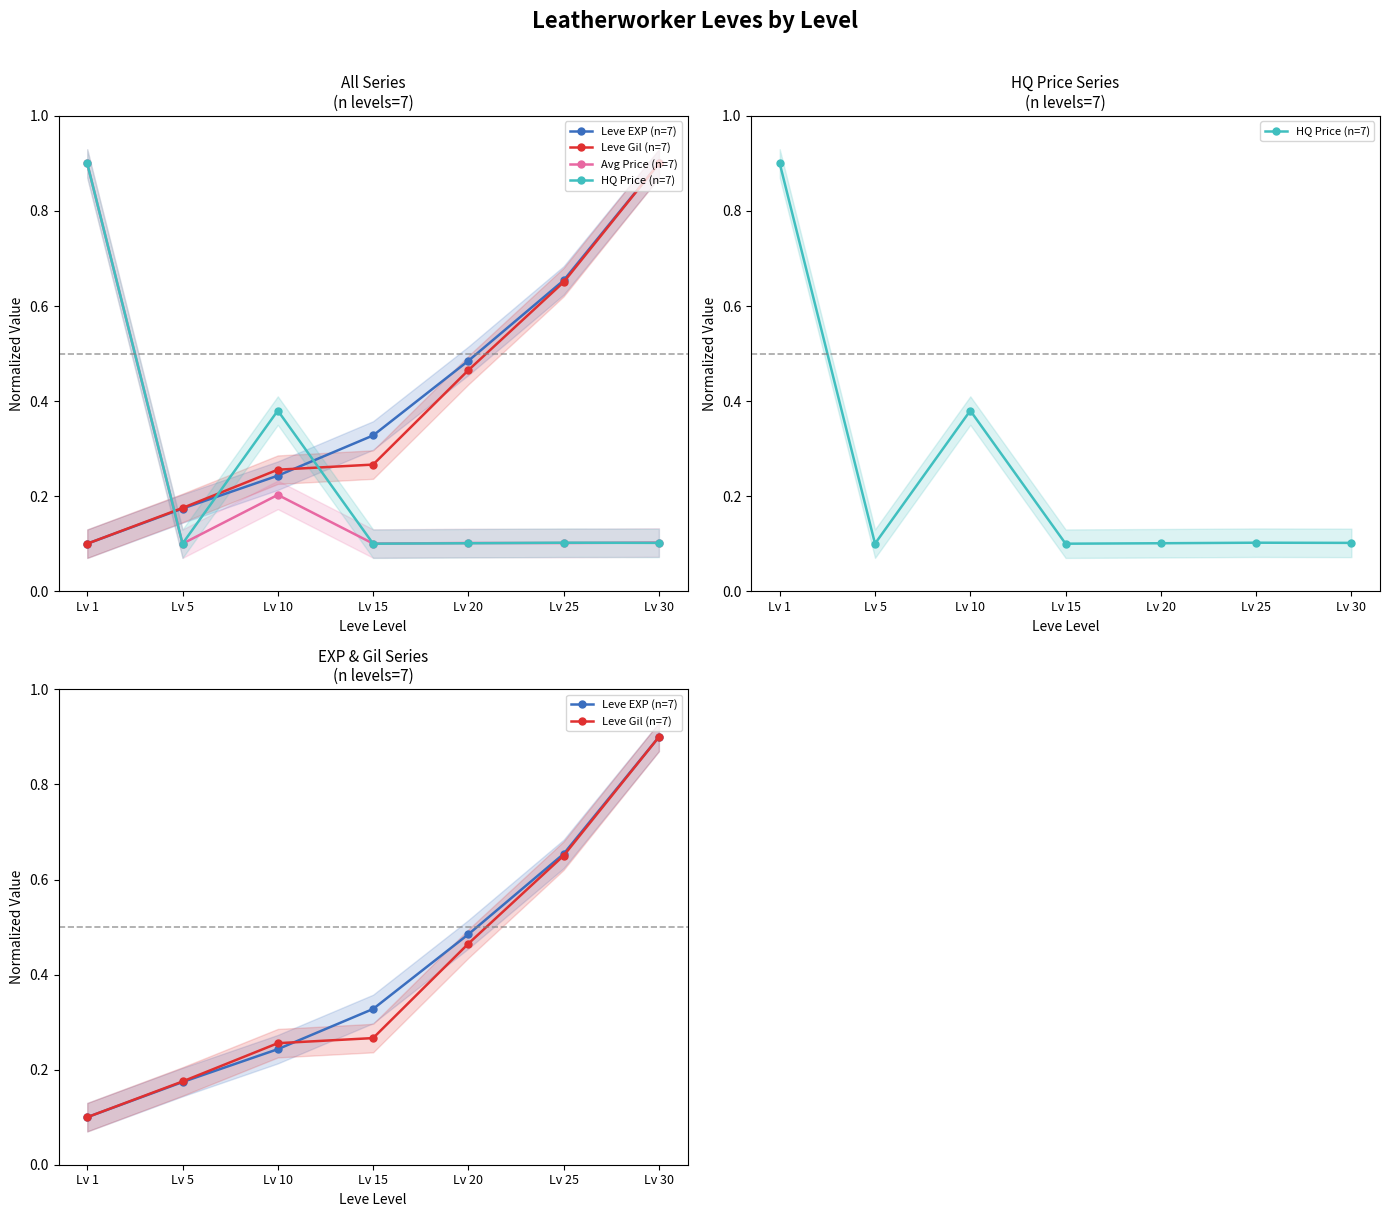

Reading left to right, list all the values displayed in this chart.

Leve EXP (n=7): Lv 1=0.1	Lv 5=0.2	Lv 10=0.2	Lv 15=0.3	Lv 20=0.5	Lv 25=0.7	Lv 30=0.9
Leve Gil (n=7): Lv 1=0.1	Lv 5=0.2	Lv 10=0.3	Lv 15=0.3	Lv 20=0.5	Lv 25=0.7	Lv 30=0.9
Avg Price (n=7): Lv 1=0.9	Lv 5=0.1	Lv 10=0.2	Lv 15=0.1	Lv 20=0.1	Lv 25=0.1	Lv 30=0.1
HQ Price (n=7): Lv 1=0.9	Lv 5=0.1	Lv 10=0.4	Lv 15=0.1	Lv 20=0.1	Lv 25=0.1	Lv 30=0.1